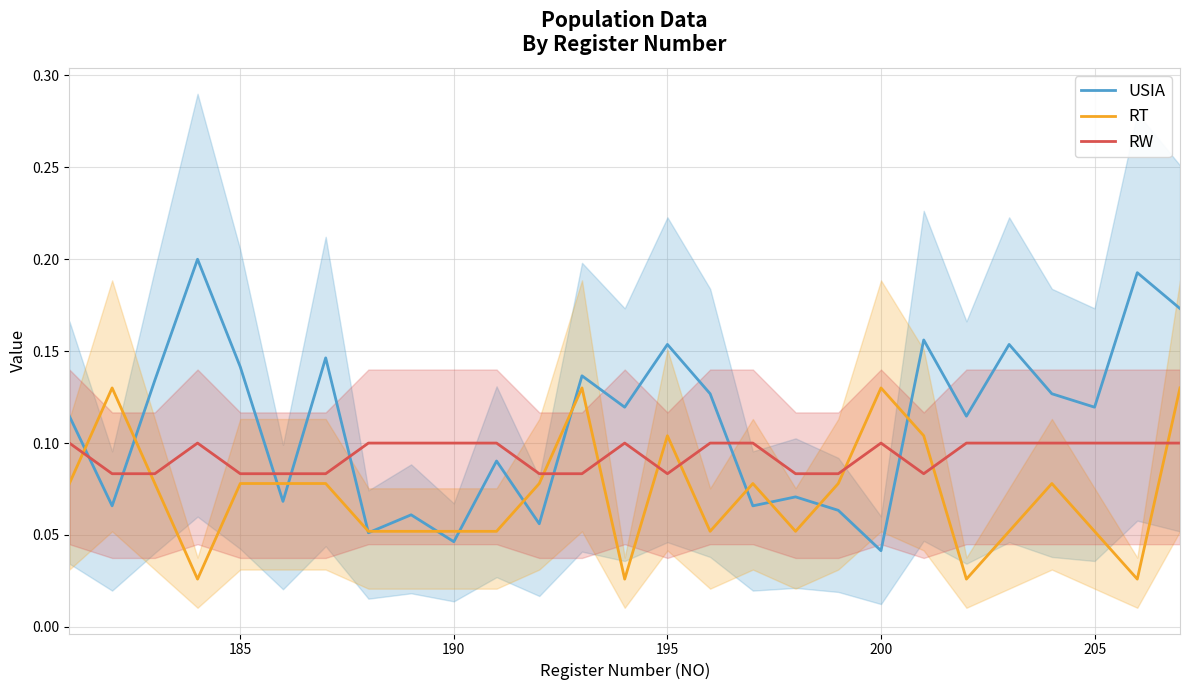

Reading left to right, transcribe all the data shown in this chart.

USIA: 0.1	0.1	0.1	0.2	0.1	0.1	0.1	0.1	0.1	0.0	0.1	0.1	0.1	0.1	0.2	0.1	0.1	0.1	0.1	0.0	0.2	0.1	0.2	0.1	0.1	0.2	0.2
RT: 0.1	0.1	0.1	0.0	0.1	0.1	0.1	0.1	0.1	0.1	0.1	0.1	0.1	0.0	0.1	0.1	0.1	0.1	0.1	0.1	0.1	0.0	0.1	0.1	0.1	0.0	0.1
RW: 0.1	0.1	0.1	0.1	0.1	0.1	0.1	0.1	0.1	0.1	0.1	0.1	0.1	0.1	0.1	0.1	0.1	0.1	0.1	0.1	0.1	0.1	0.1	0.1	0.1	0.1	0.1